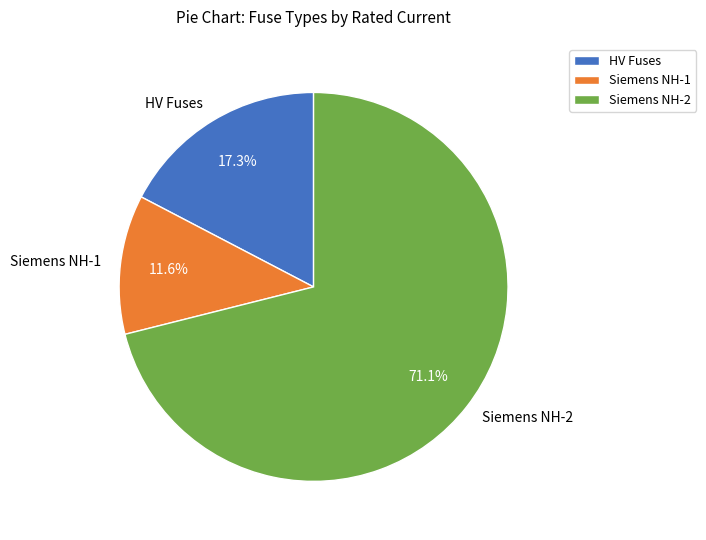

Rank the categories by value from lowest to highest.

Siemens NH-1, HV Fuses, Siemens NH-2